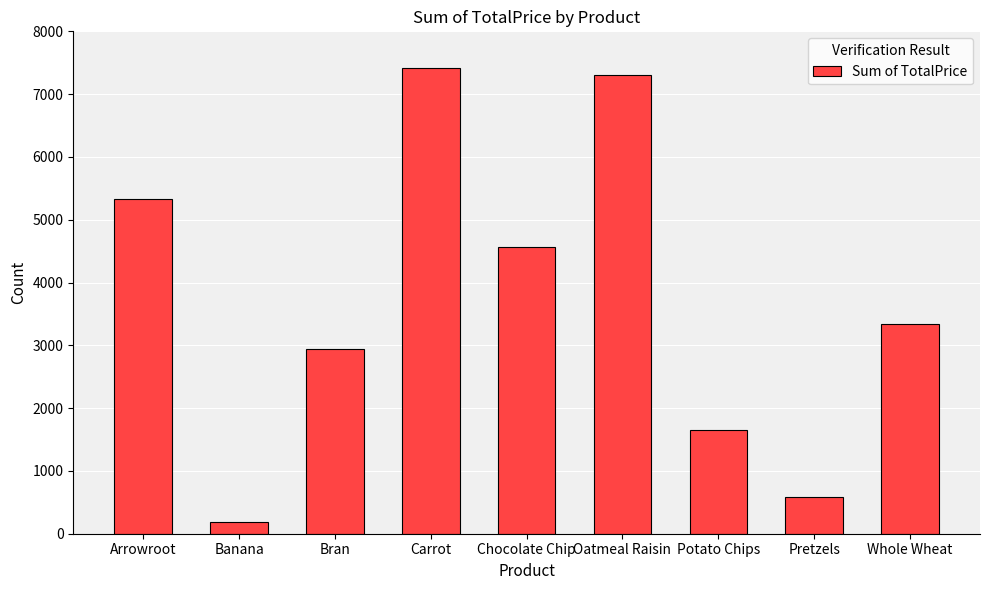

Are the bars grouped side by side (vs. stacked)?

No